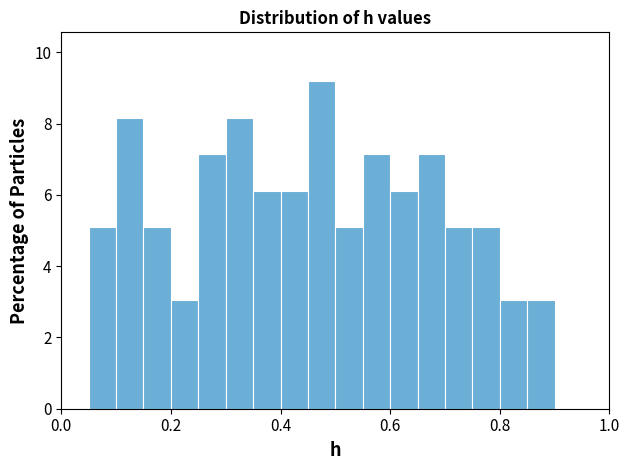

Around what value on the x-axis is the tallest bar? Give the approximate position of its centre, as read against the axis.

0.48